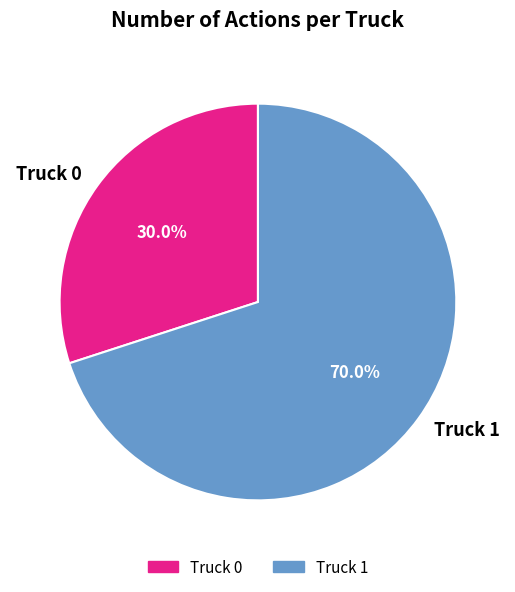

Is there a majority slice in this chart?

Yes